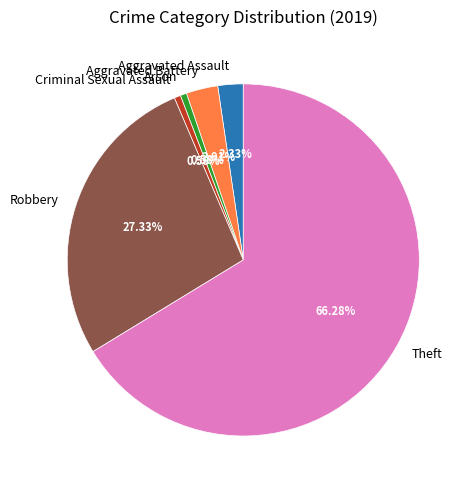

How many slices are in this pie chart?

6